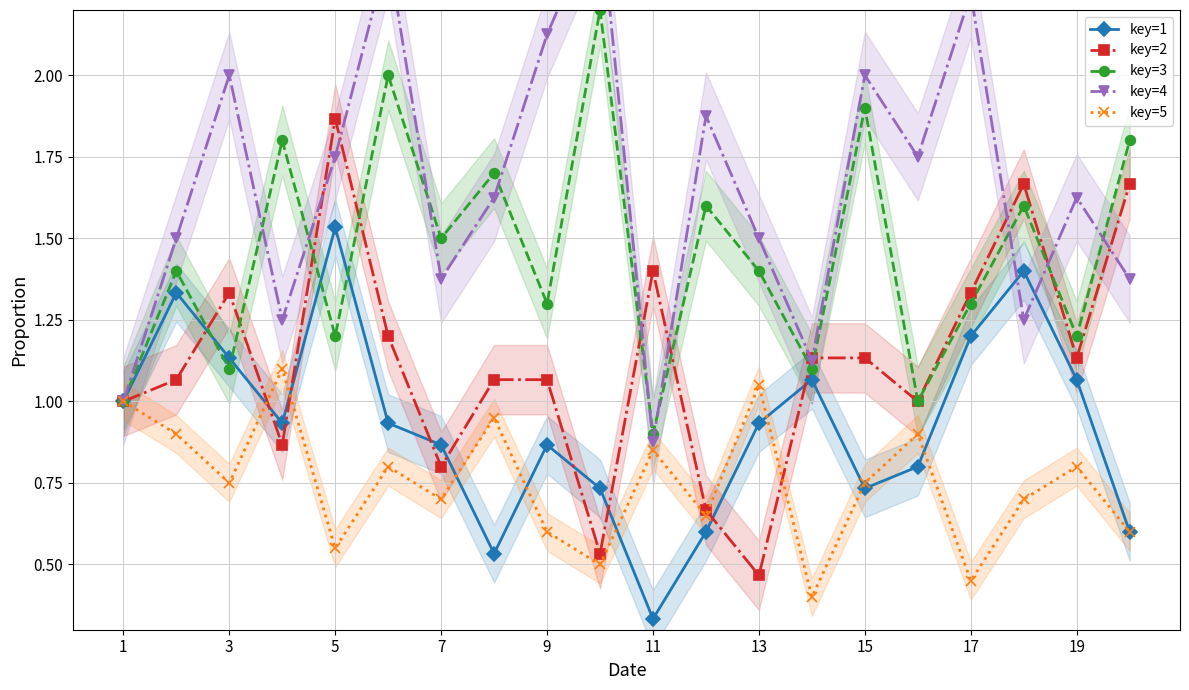

True or false: key=3 has more than 0 interior local peaks.

True